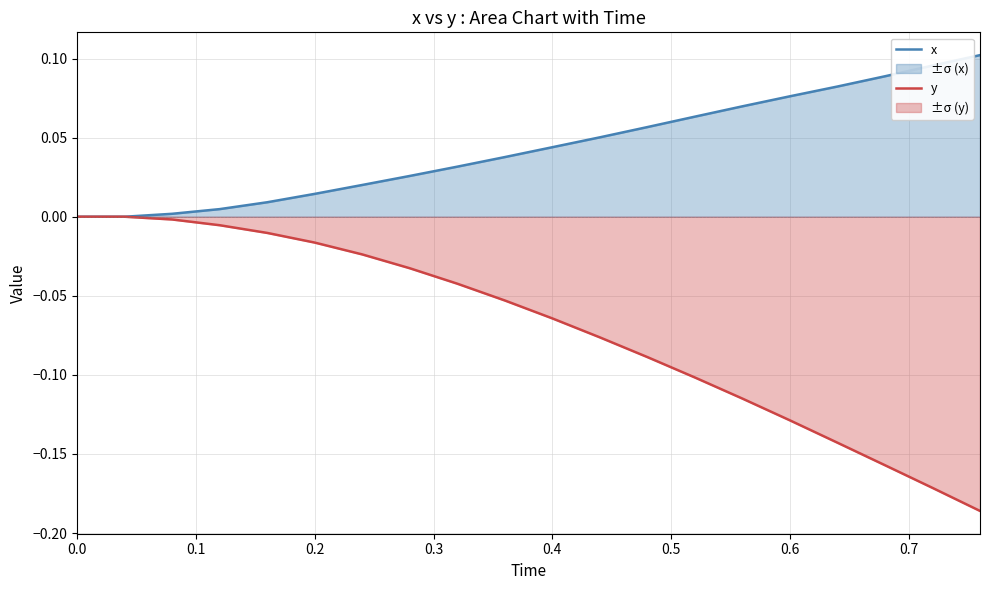

Count the number of categories in the chart.

20